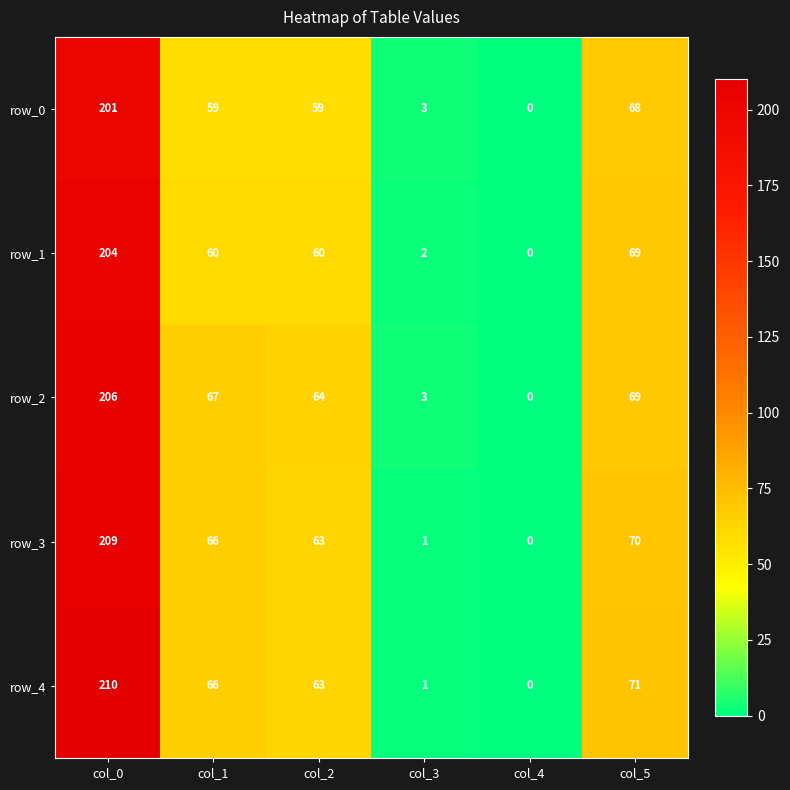

Reading left to right, what are all the values shown in this chart?

row_0: 201	59	59	3	0	68
row_1: 204	60	60	2	0	69
row_2: 206	67	64	3	0	69
row_3: 209	66	63	1	0	70
row_4: 210	66	63	1	0	71